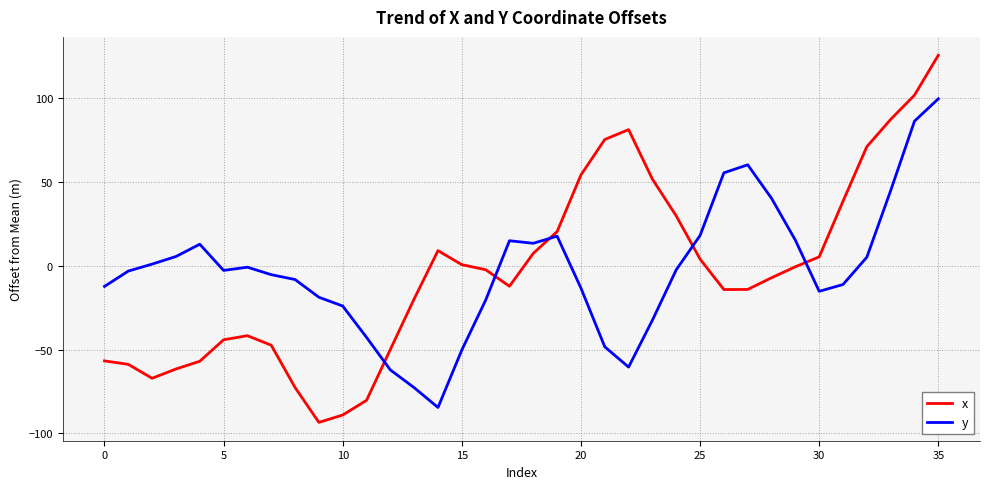

What are all the series names shown in the legend?

x, y